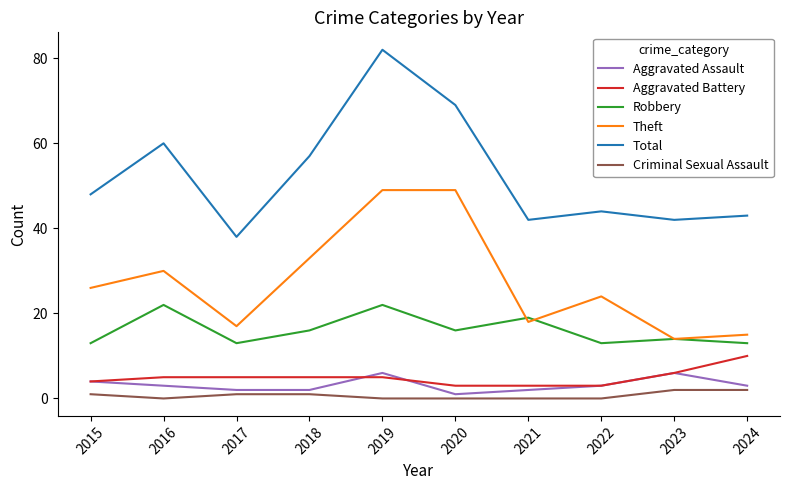

At 2017, list the series in order from smallest to largest.

Criminal Sexual Assault, Aggravated Assault, Aggravated Battery, Robbery, Theft, Total